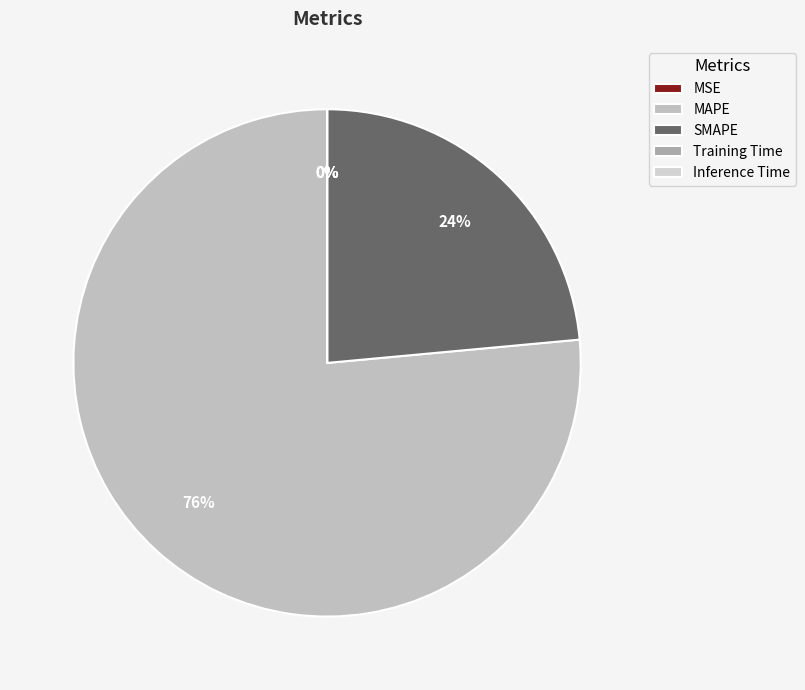

How many slices are in this pie chart?

5